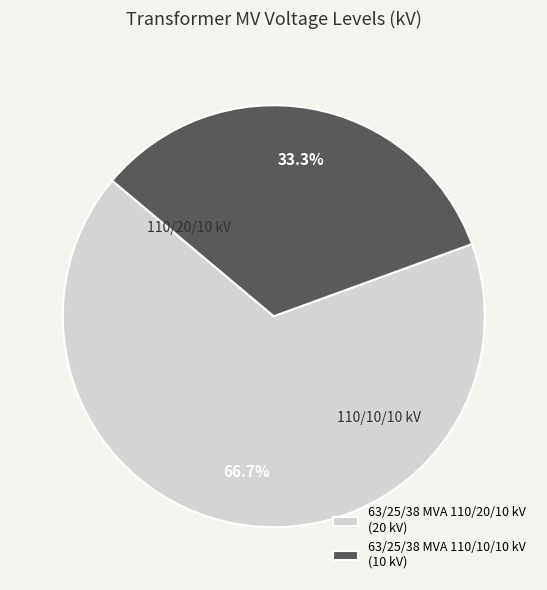

Which slice is the largest?

63/25/38 MVA 110/20/10 kV